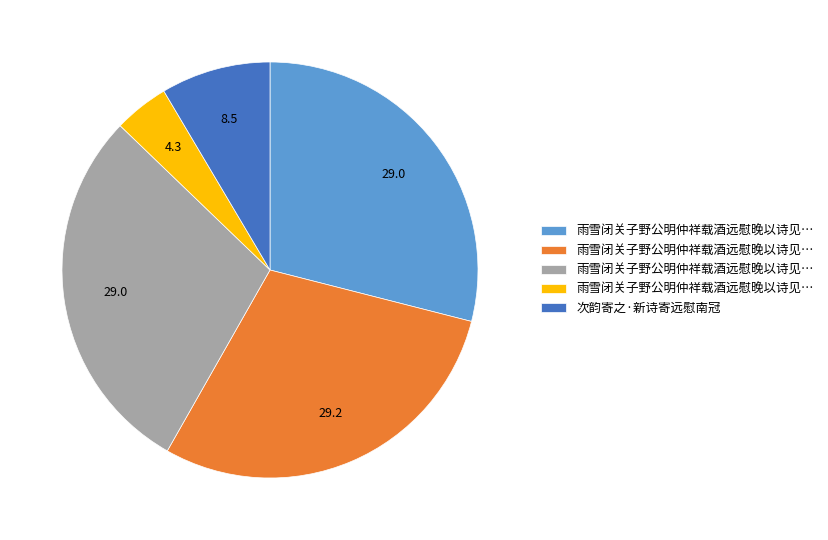

Is there a majority slice in this chart?

No